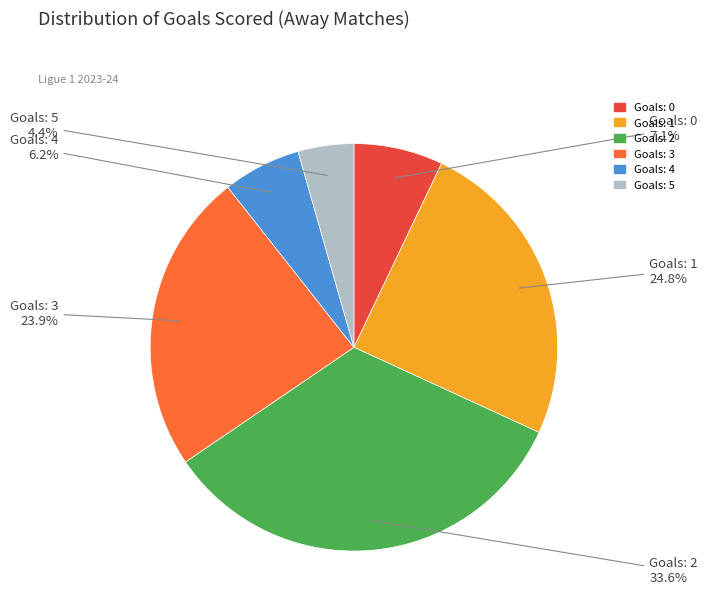

Does any single category account for the majority?

No